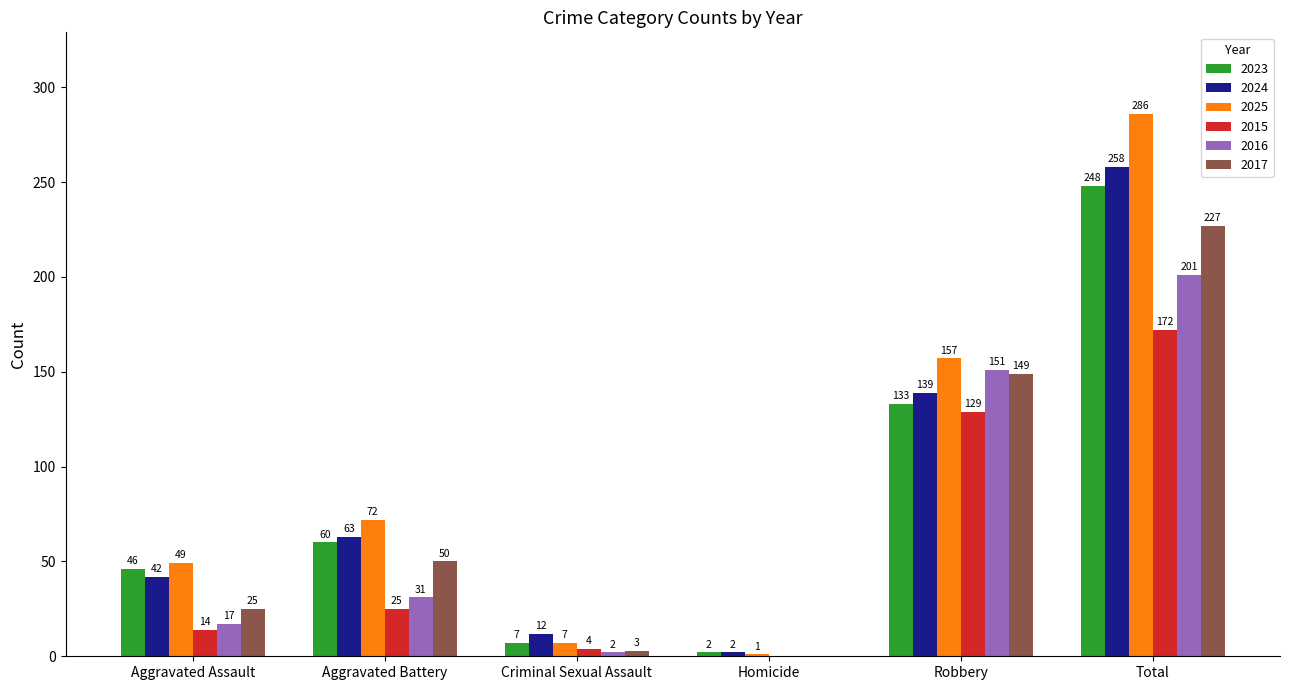

How many positive values does the 2016 series have?

5